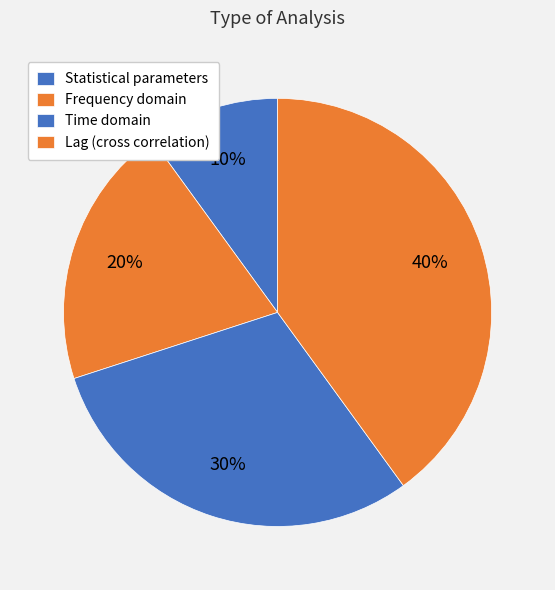

Do Time domain and Frequency domain together represent more than half of the pie?

No